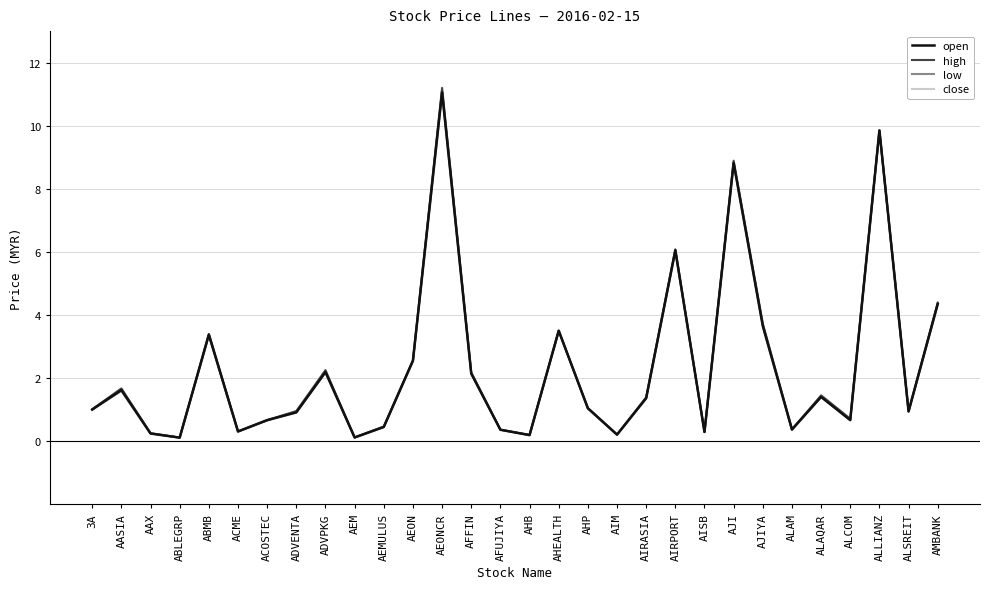

At which category is the sum across all series the highest?

AEONCR